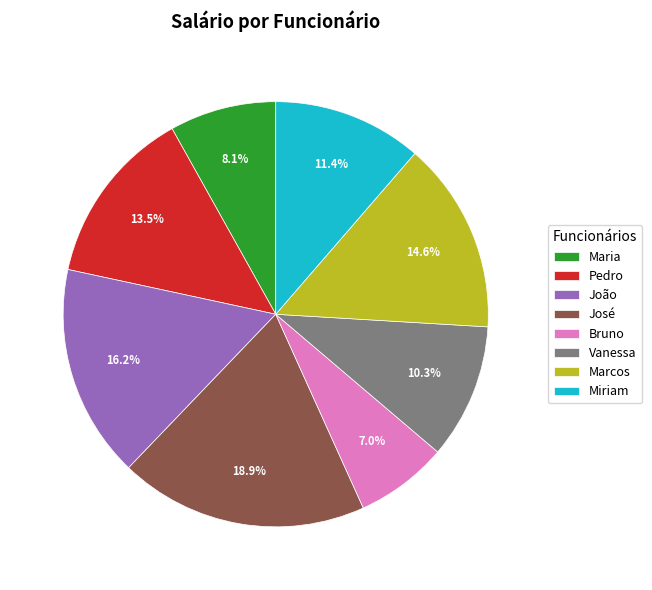

What percentage do João and Bruno together represent?

23.2%